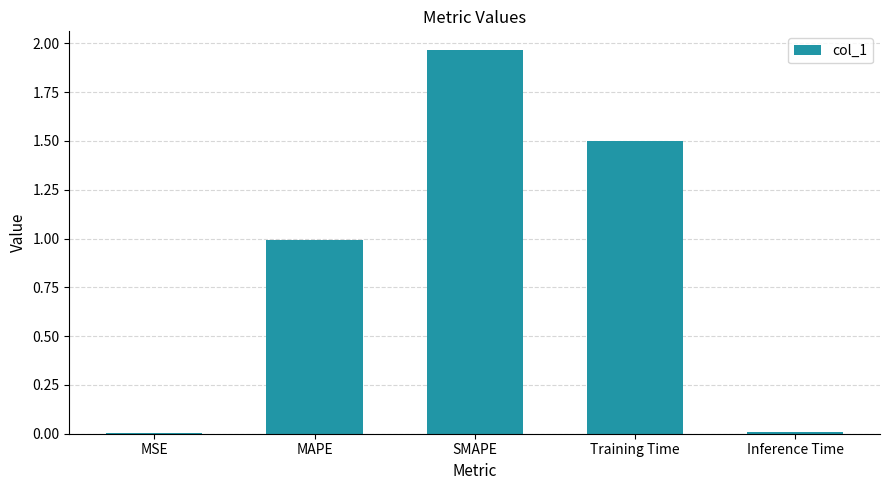

What is the change in value from MSE to SMAPE?

+2.0